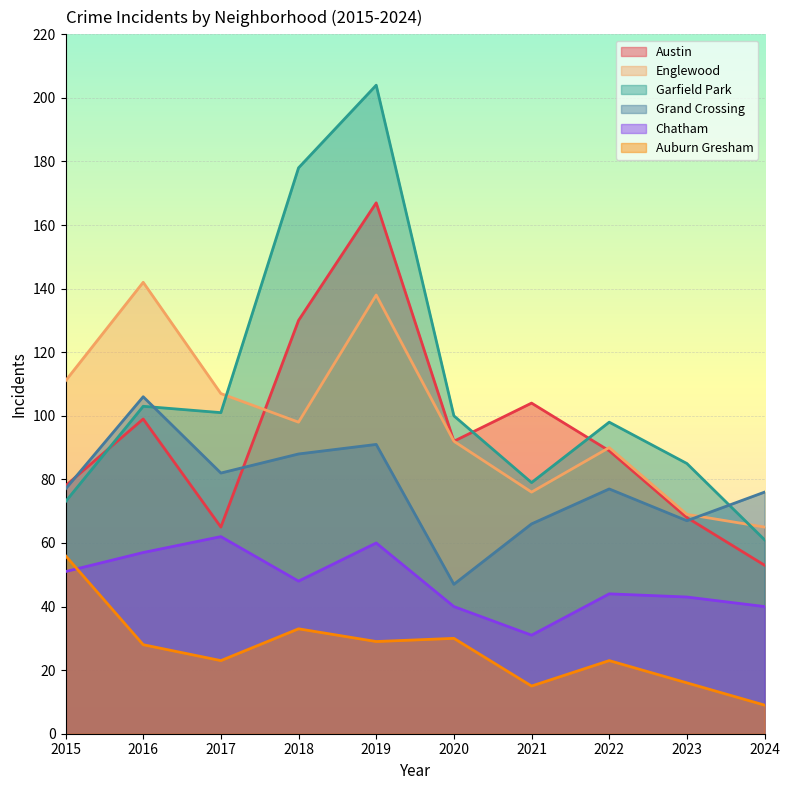

What is the value of the Englewood point at the 9th from the left?

69